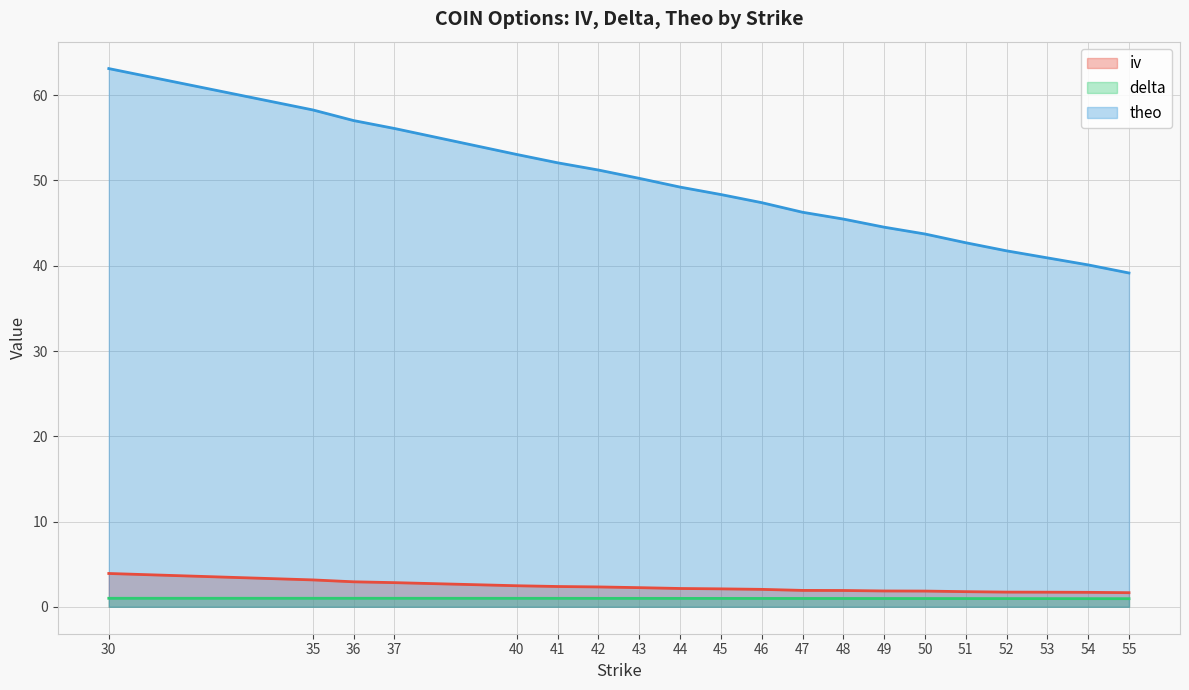

At which label is theo closest to 51?

42